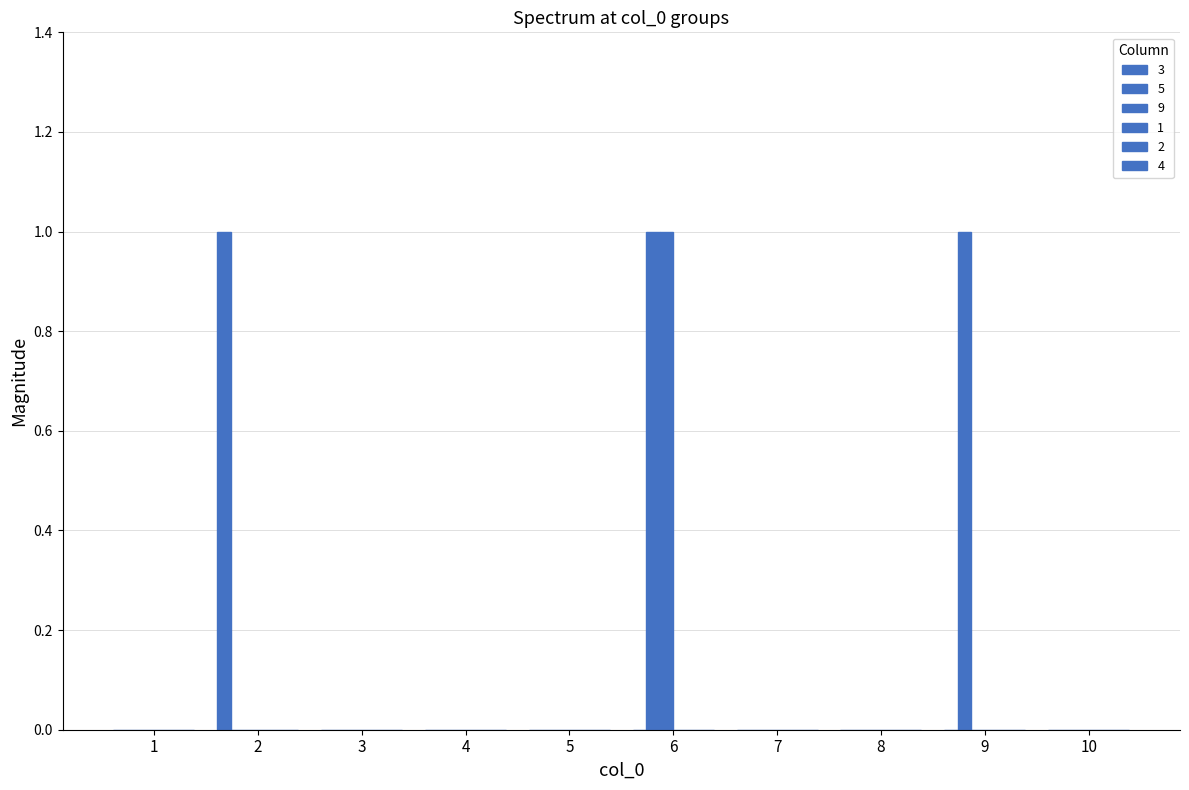

Reading left to right, what are all the values shown in this chart?

3: 1=0	2=1	3=0	4=0	5=0	6=0	7=0	8=0	9=0	10=0
5: 1=0	2=0	3=0	4=0	5=0	6=1	7=0	8=0	9=1	10=0
9: 1=0	2=0	3=0	4=0	5=0	6=1	7=0	8=0	9=0	10=0